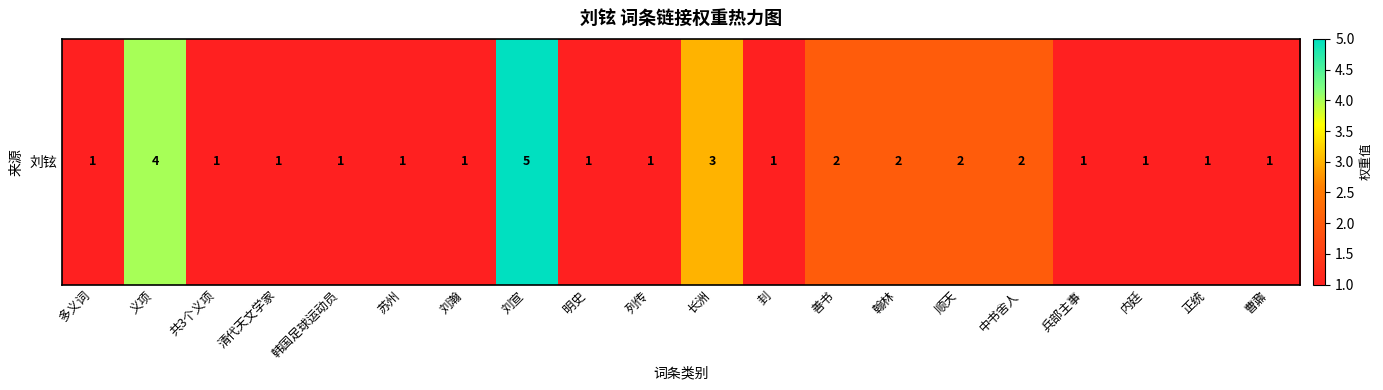

Which label corresponds to the smallest value in the chart?

多义词